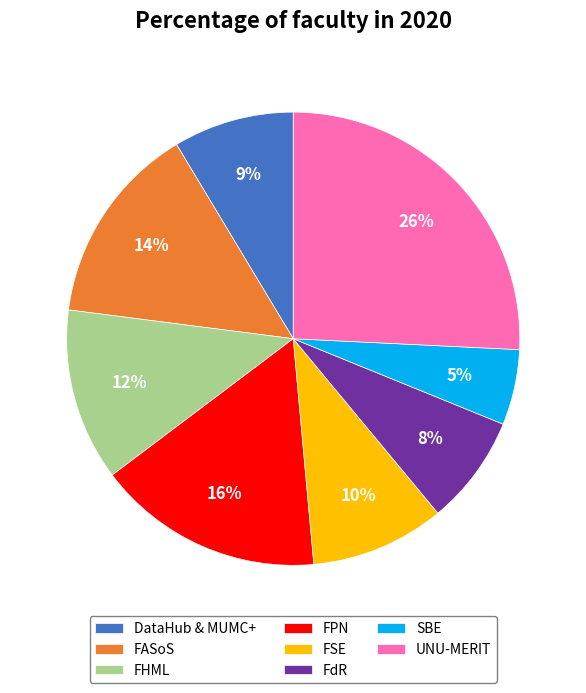

What percentage is the FdR slice, to the nearest percent?

8%